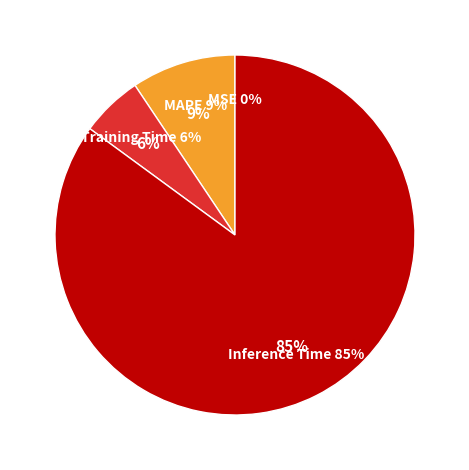

Combined, what portion of the pie is Training Time and Inference Time?

90.6%